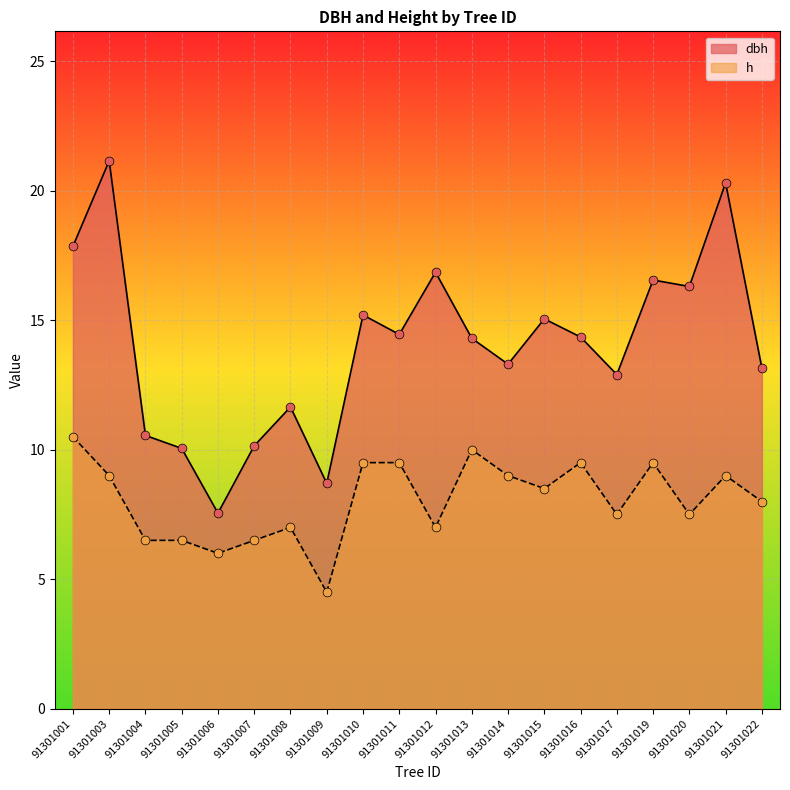

Which series reaches the maximum Y coordinate?

dbh